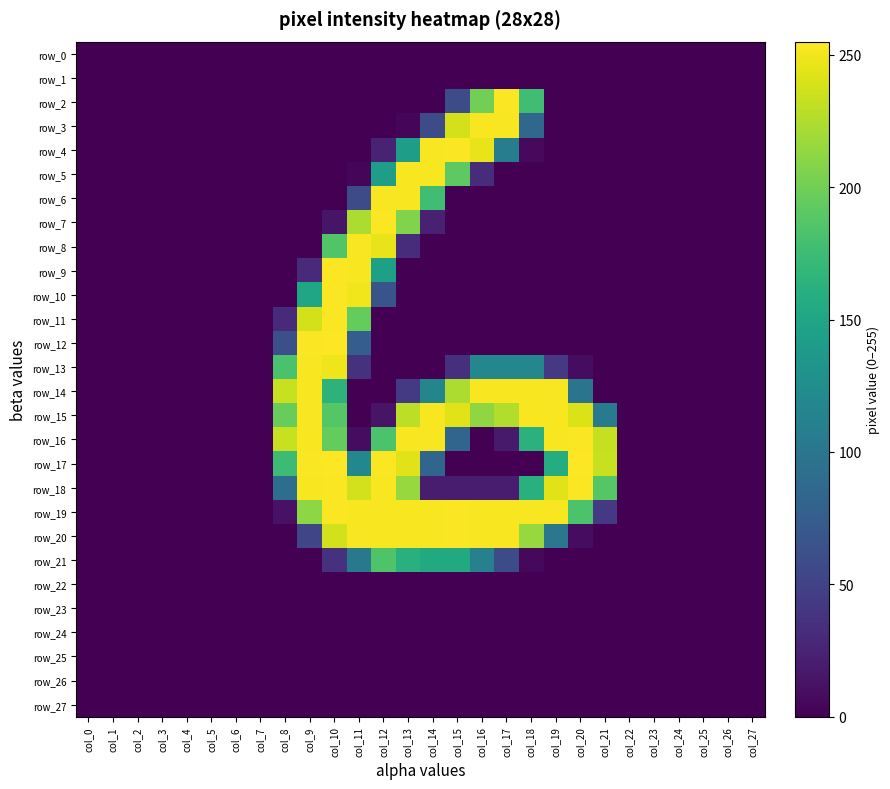

What is the difference between the maximum and minimum values in the row_11 series?

254